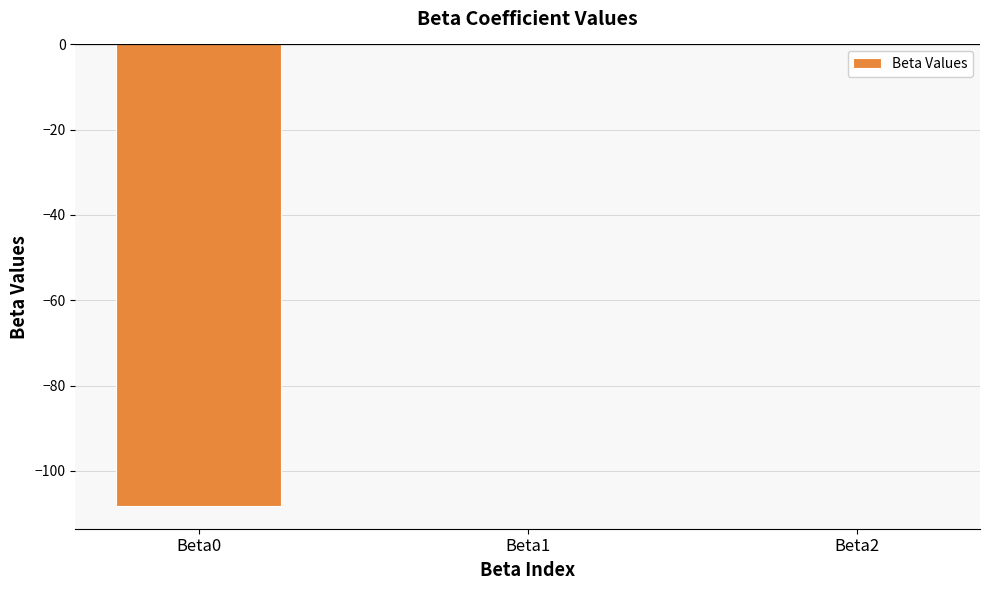

Is it true that the value at Beta1 is -0.0?

True